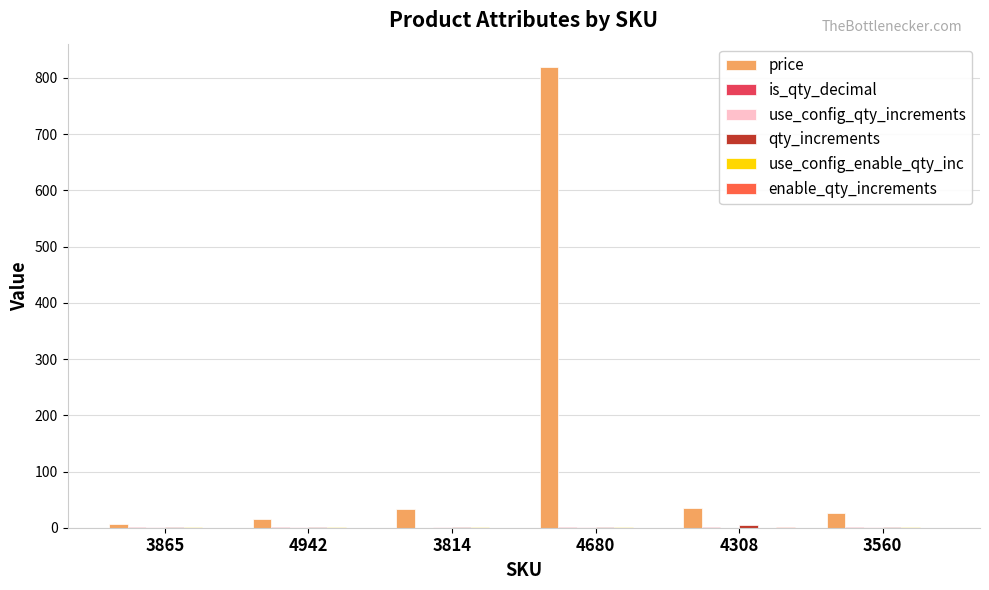

Which series has the largest total across all categories?

price